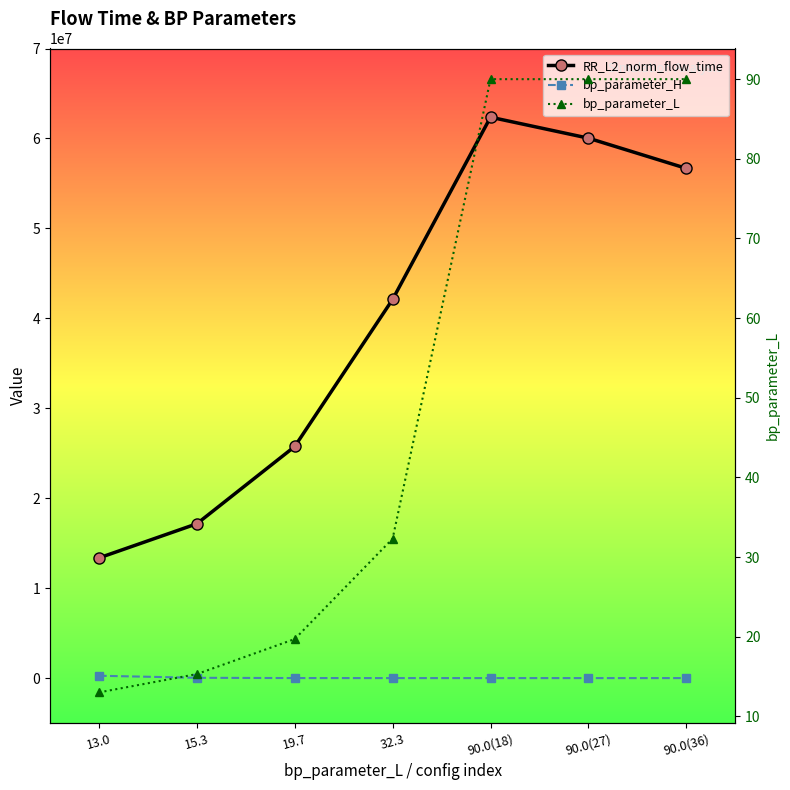

What is the total value across all series at 15.3?

17191478.9